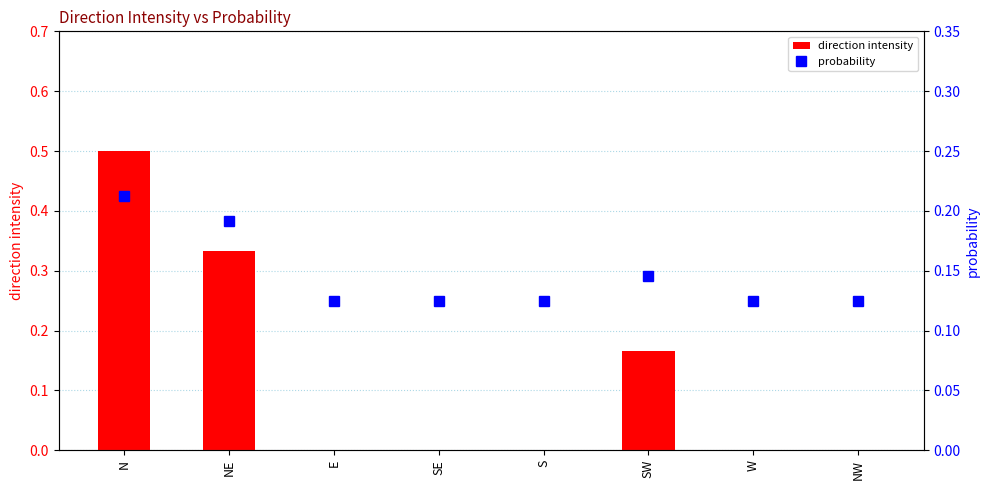

What is the lowest value of the probability series?

0.1